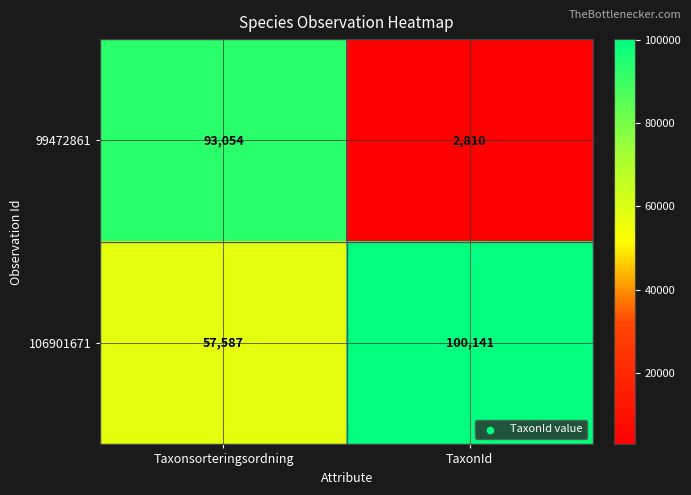

True or false: 106901671 has a value of 27106 at Taxonsorteringsordning.

False